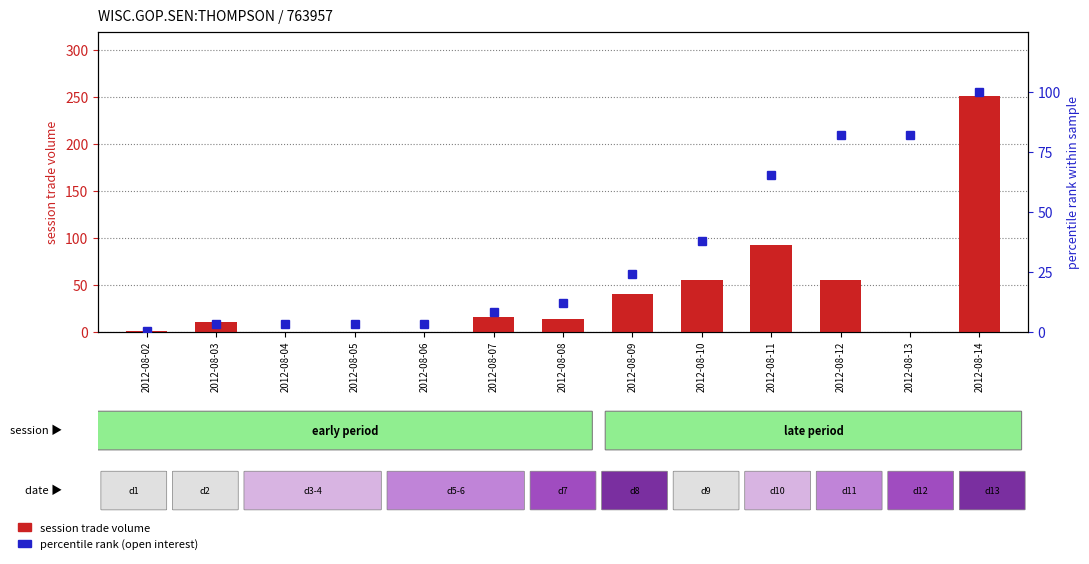

What is the sum of all percentile rank (open interest) values?

424.7